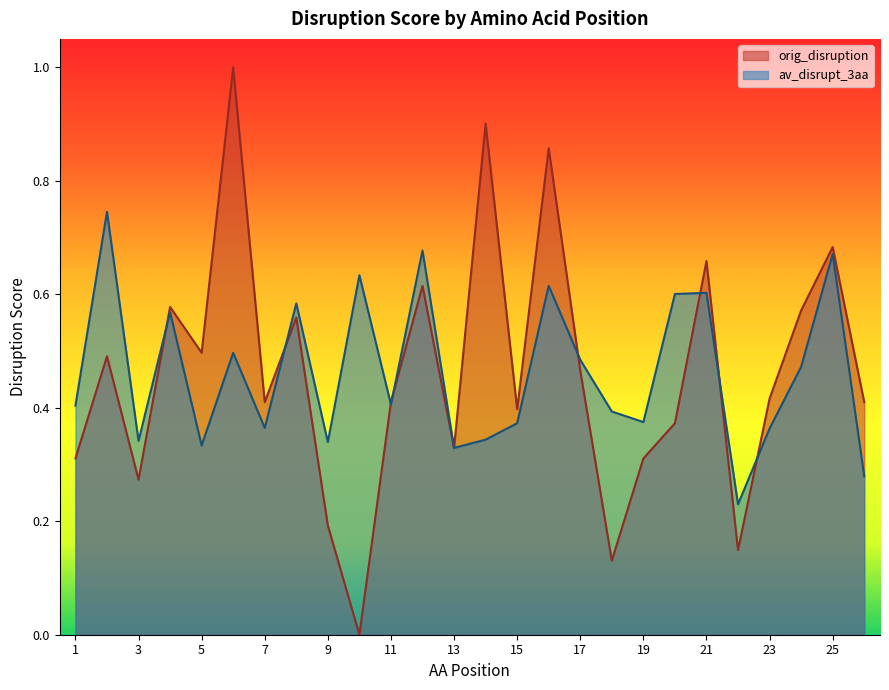

True or false: av_disrupt_3aa and orig_disruption cross at least once.

True